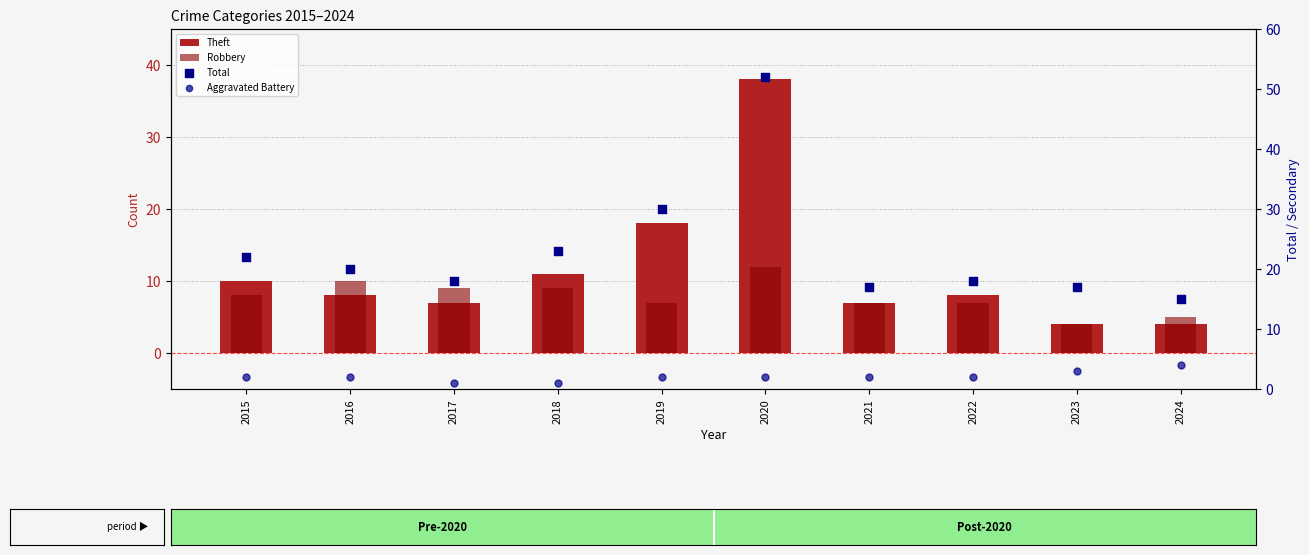

Which series reaches the minimum Y coordinate?

Aggravated Battery